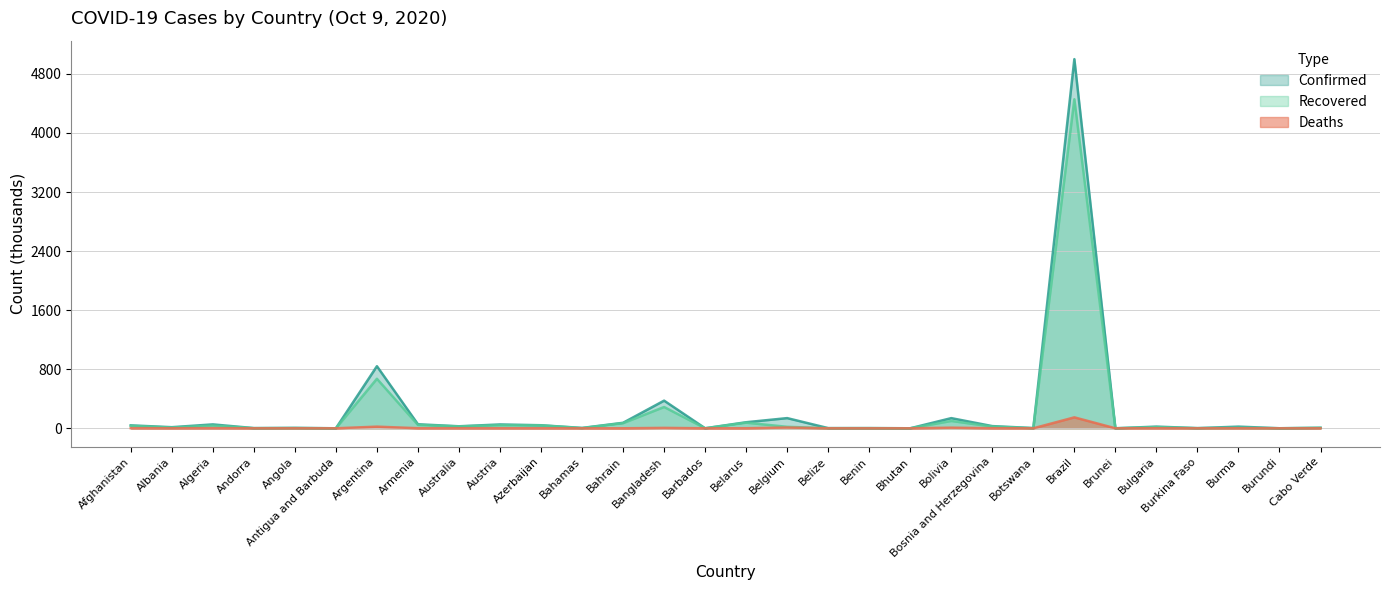

Which series has the largest total across all categories?

Confirmed